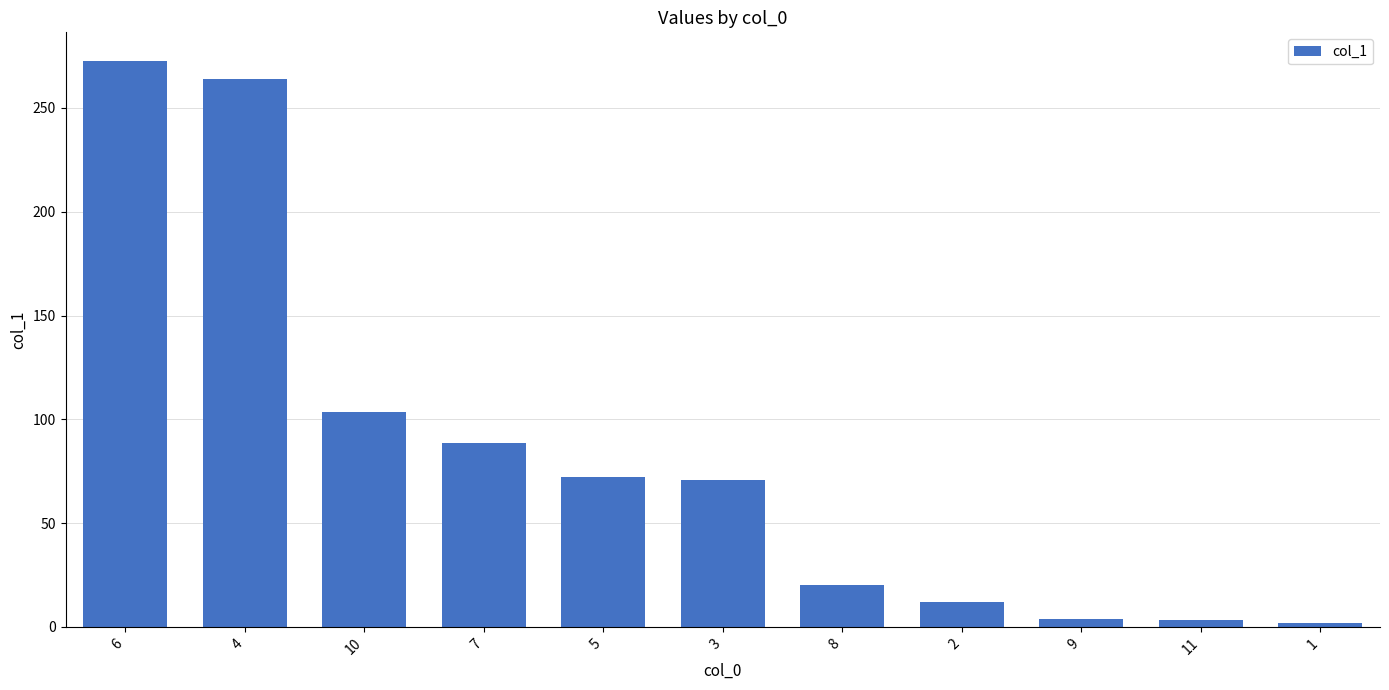

How many bars are there in total?

11